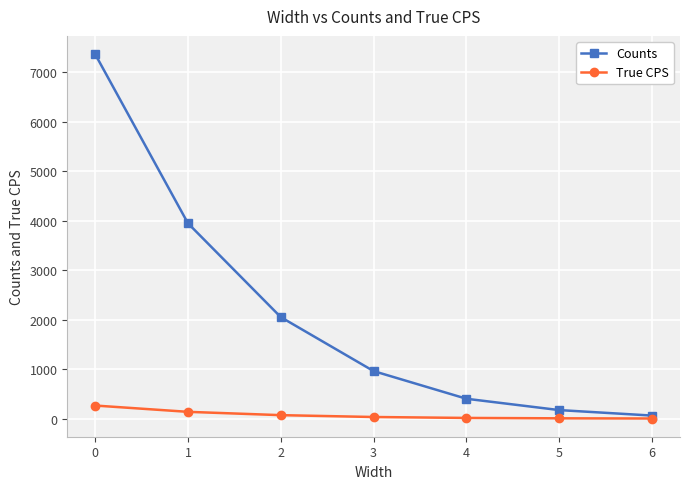

What is the maximum value shown in the chart?

7368.0